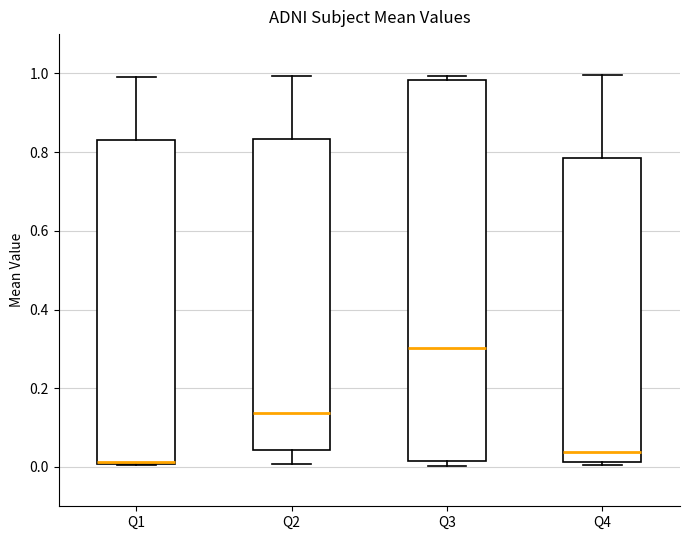

Reading left to right, read every box against the y-axis: the position of its median line, the range the box covers, and the ends of its whiskers. The values are not printed on the chart, so give them approximately, as read against the axis.

Q1: median 0.02, box 0.00 to 0.82, whiskers 0.00 to 1.00
Q2: median 0.14, box 0.04 to 0.84, whiskers 0.00 to 1.00
Q3: median 0.30, box 0.02 to 0.98, whiskers 0.00 to 1.00
Q4: median 0.04, box 0.02 to 0.78, whiskers 0.00 to 1.00